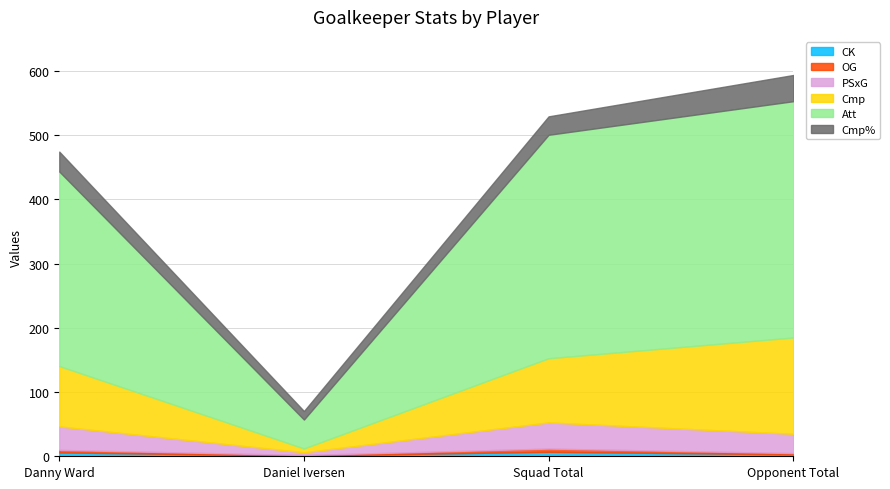

Read the OG value at Squad Total.

5.0